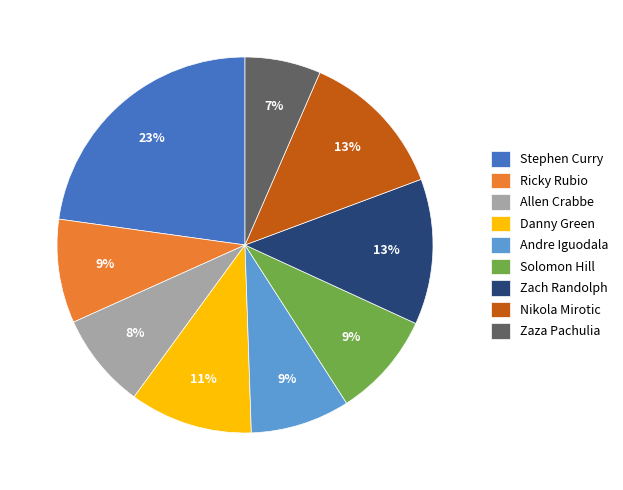

Does Zach Randolph account for over 50% of the chart?

No